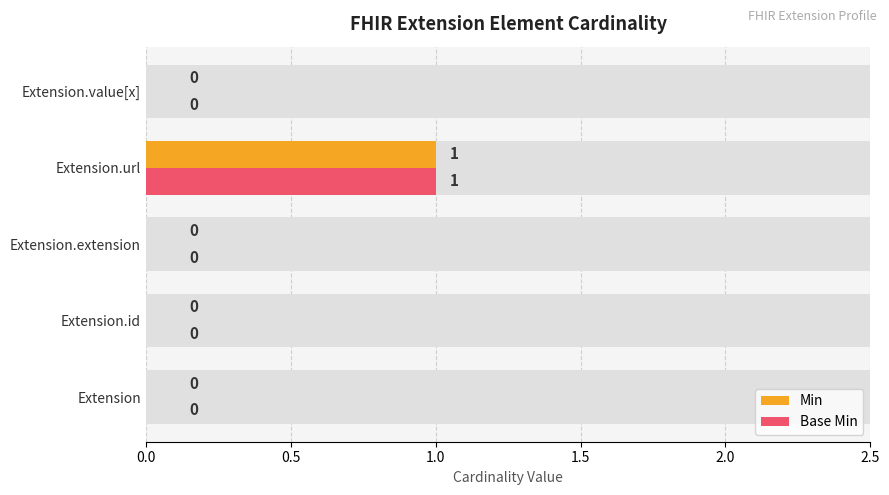

True or false: Base Min has a value of 0 at 0.0.

True